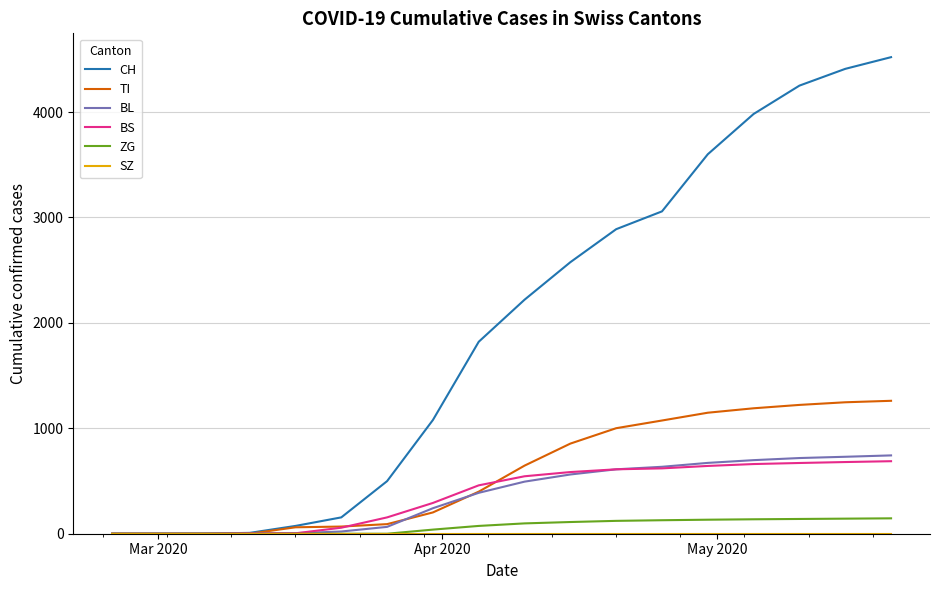

Which series has the largest total across all categories?

CH